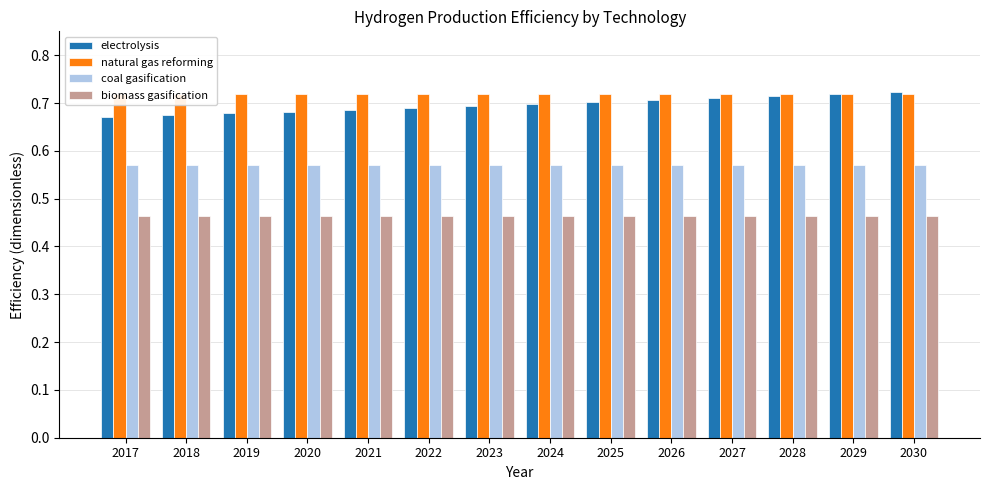

The natural gas reforming series shows 0.7 at 2019. True or false?

True